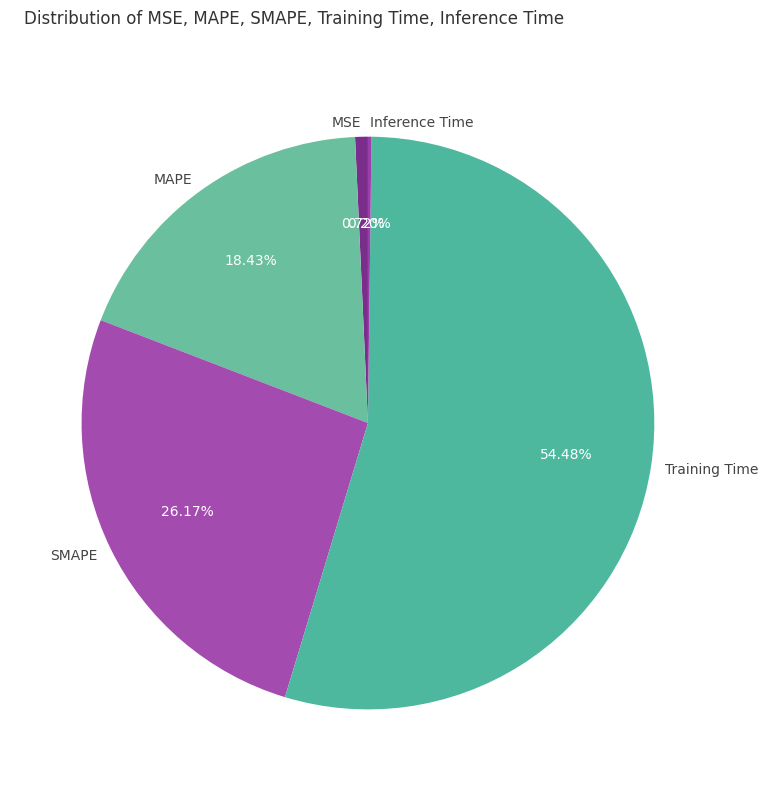

Is it true that Training Time is 68% of the pie?

False